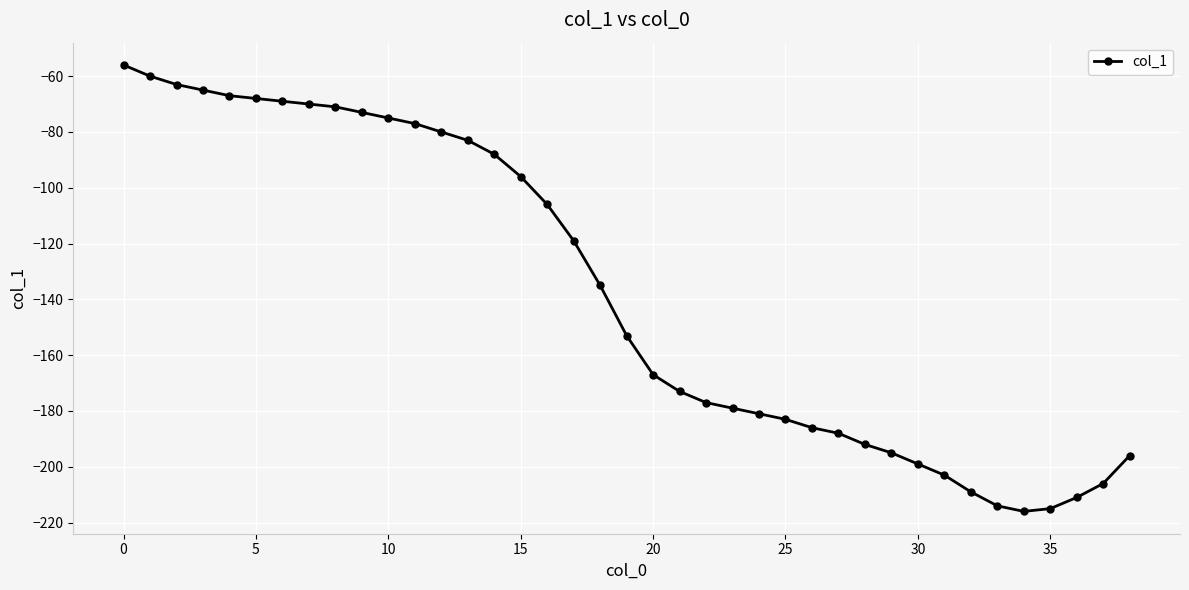

Reading left to right, what are all the values shown in this chart?

-56	-60	-63	-65	-67	-68	-69	-70	-71	-73	-75	-77	-80	-83	-88	-96	-106	-119	-135	-153	-167	-173	-177	-179	-181	-183	-186	-188	-192	-195	-199	-203	-209	-214	-216	-215	-211	-206	-196